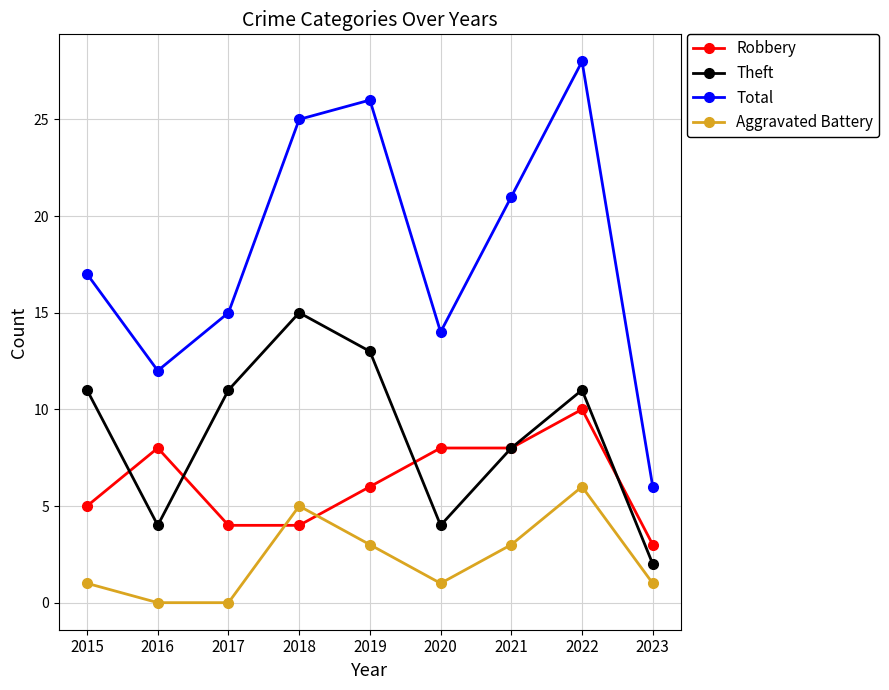

Between 2016 and 2018, which series saw the biggest shift?

Total